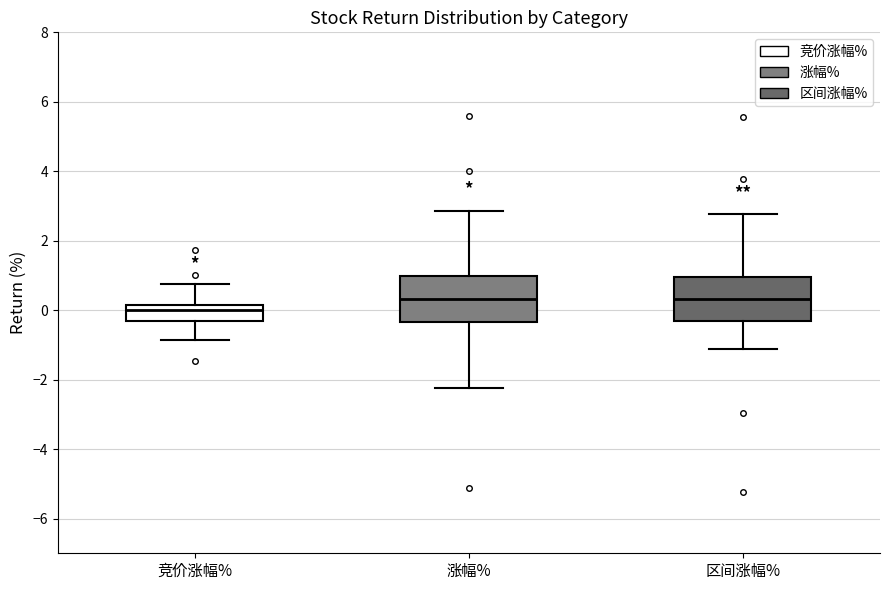

Reading left to right, transcribe this box plot: for each box, give where its median line is, the range the box spans, and where its two whiskers end, as read against the y-axis. The values are not printed on the chart, so give them approximately, as read against the axis.

竞价涨幅%: median 0.0, box -0.4 to 0.2, whiskers -0.8 to 0.8
涨幅%: median 0.4, box -0.4 to 1.0, whiskers -2.2 to 2.8
区间涨幅%: median 0.4, box -0.4 to 1.0, whiskers -1.2 to 2.8